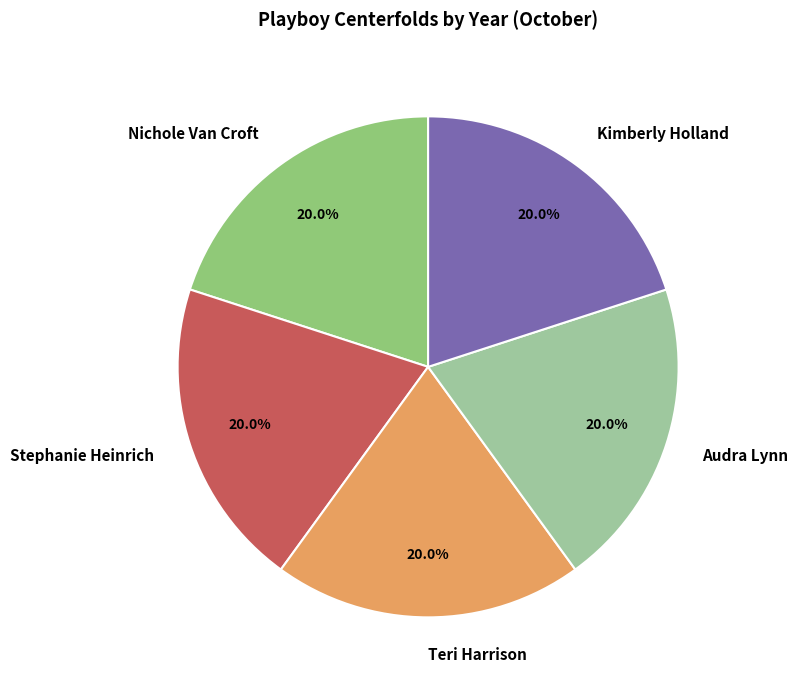

Is Audra Lynn the majority of the pie?

No